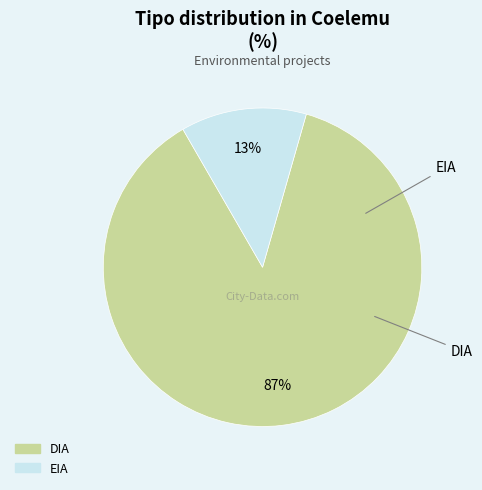

Is there a majority slice in this chart?

Yes